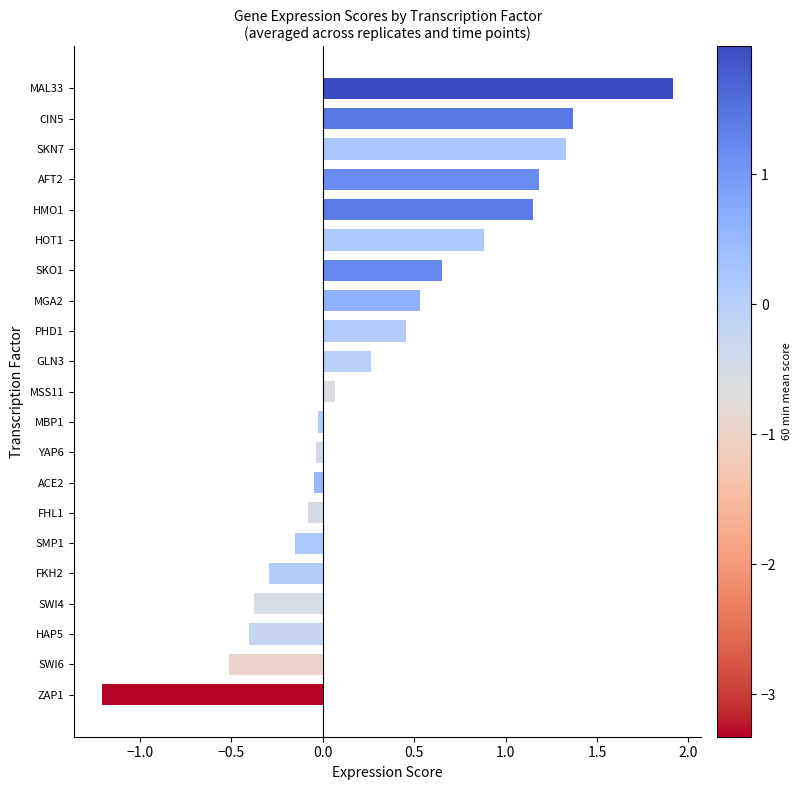

True or false: the data shows 1.2 at AFT2.

True